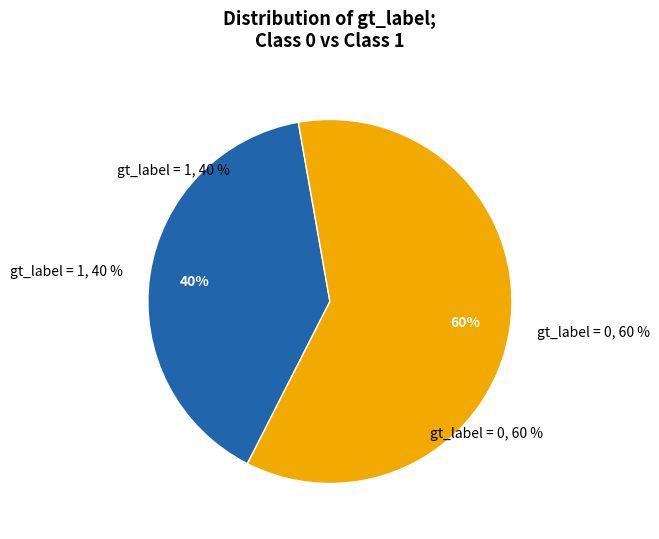

Count the number of slices in the pie.

2